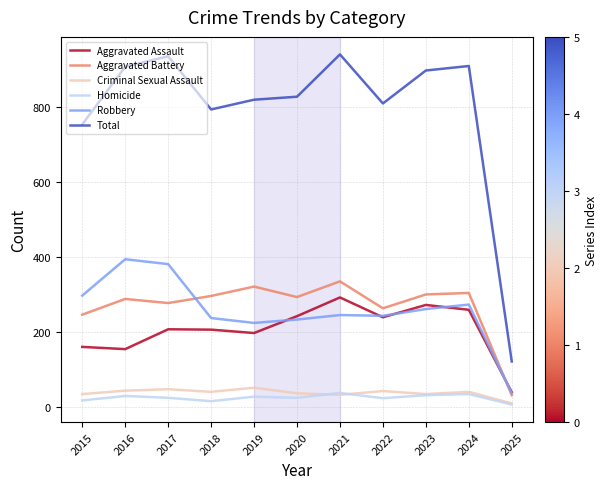

In Robbery, how many points are lower than both neighbors (excluding endpoints)?

2